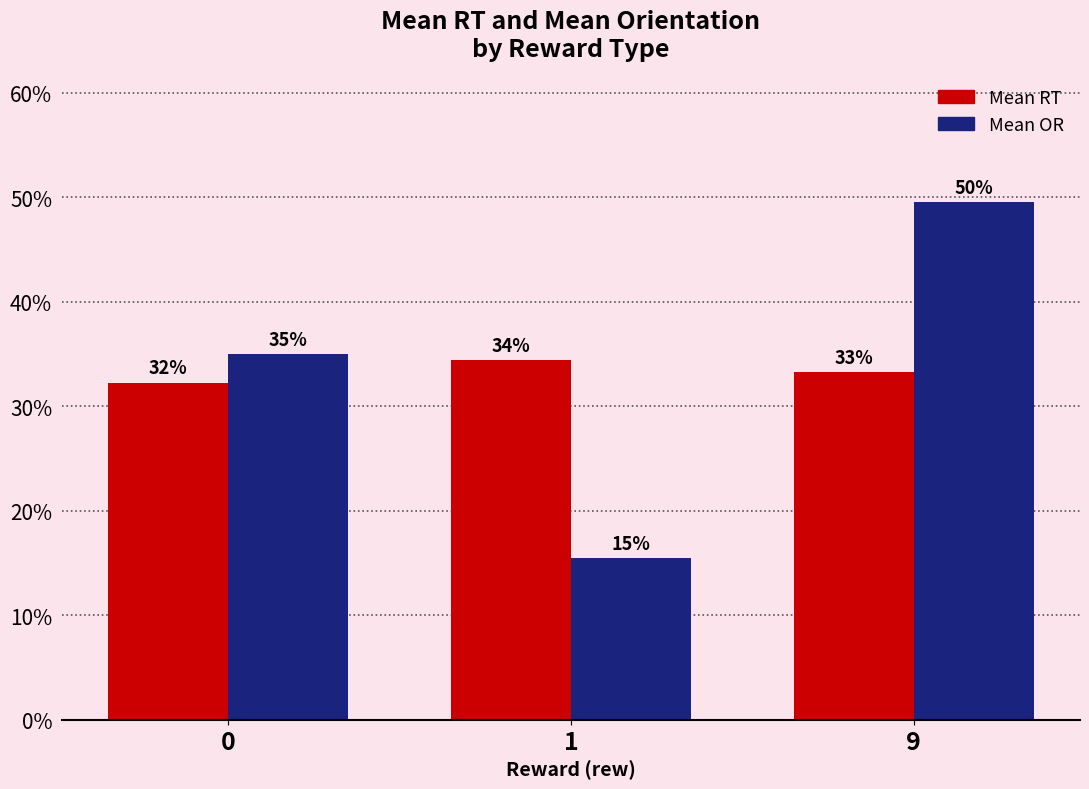

Does the chart contain any negative values?

No